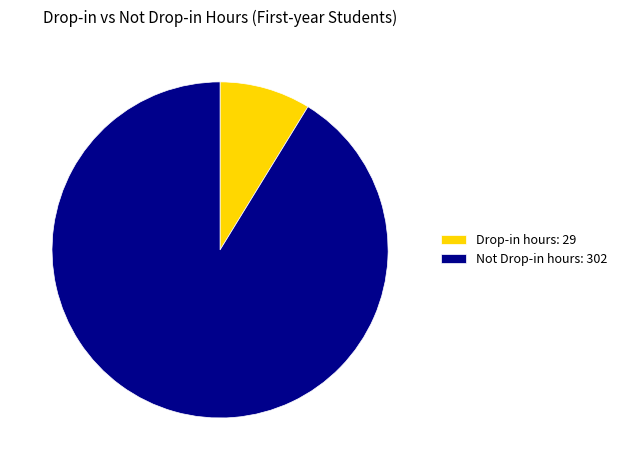

Is there a majority slice in this chart?

Yes